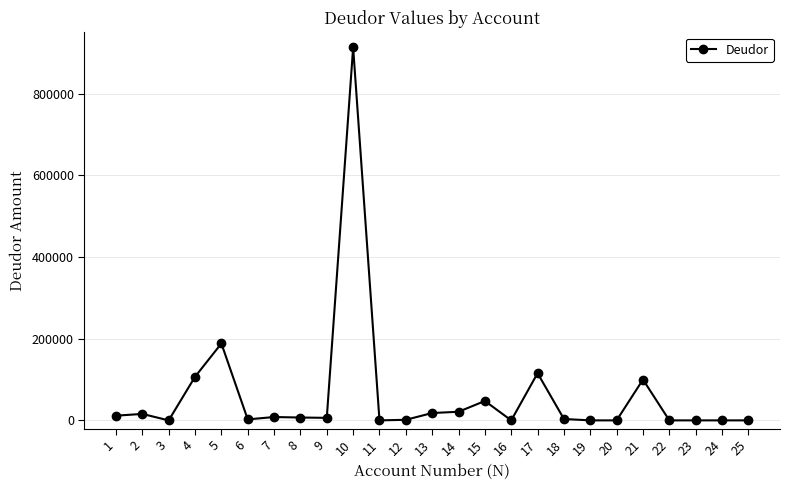

What is the sum of all values?

1566100